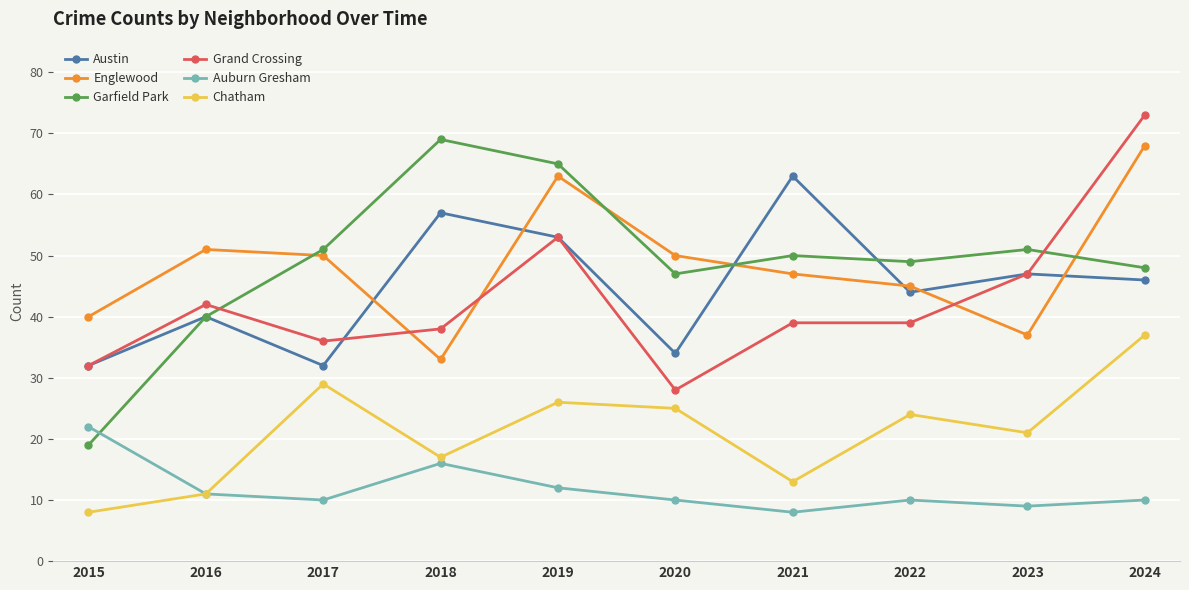

Does the chart display data point markers on the line(s)?

Yes